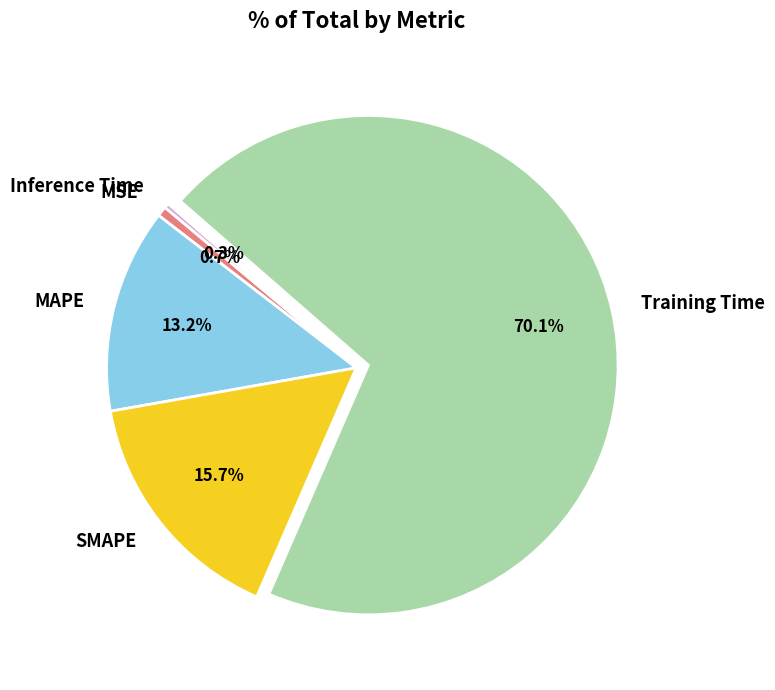

What is the largest slice in the pie chart?

Training Time